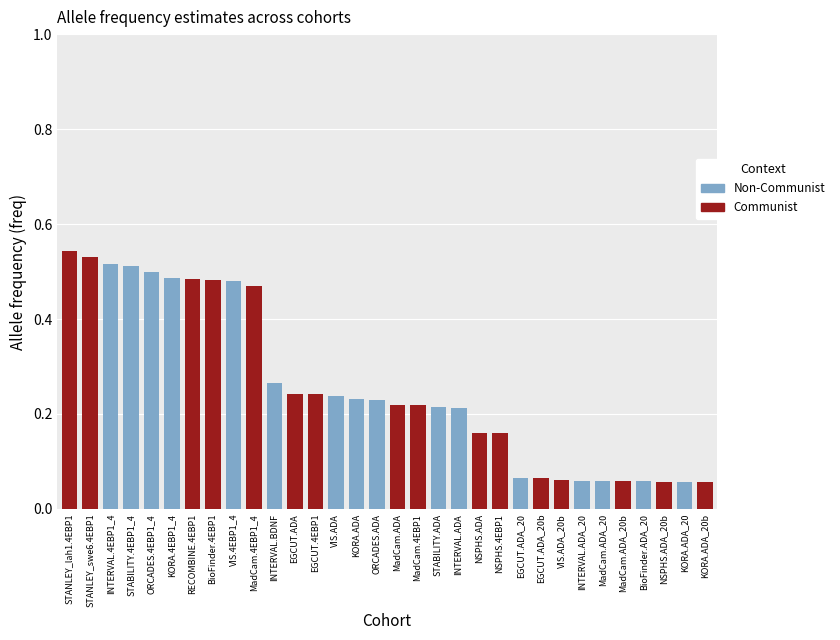

What position from the right is RECOMBINE.4EBP1?

26